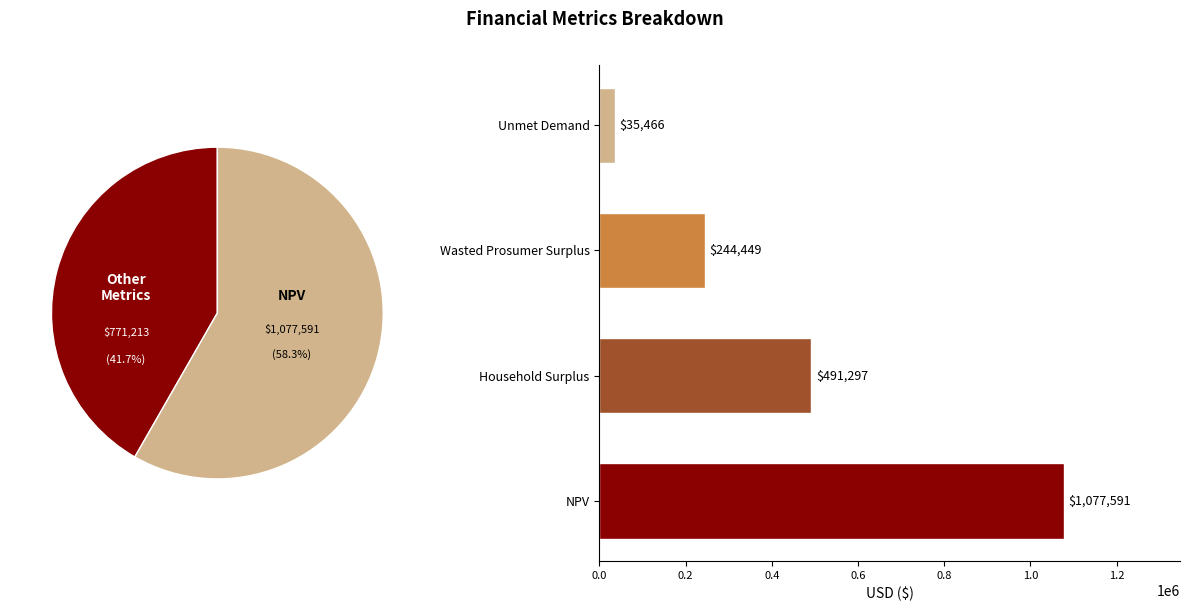

To the nearest percent, what portion does Wasted Prosumer Surplus represent?

13%